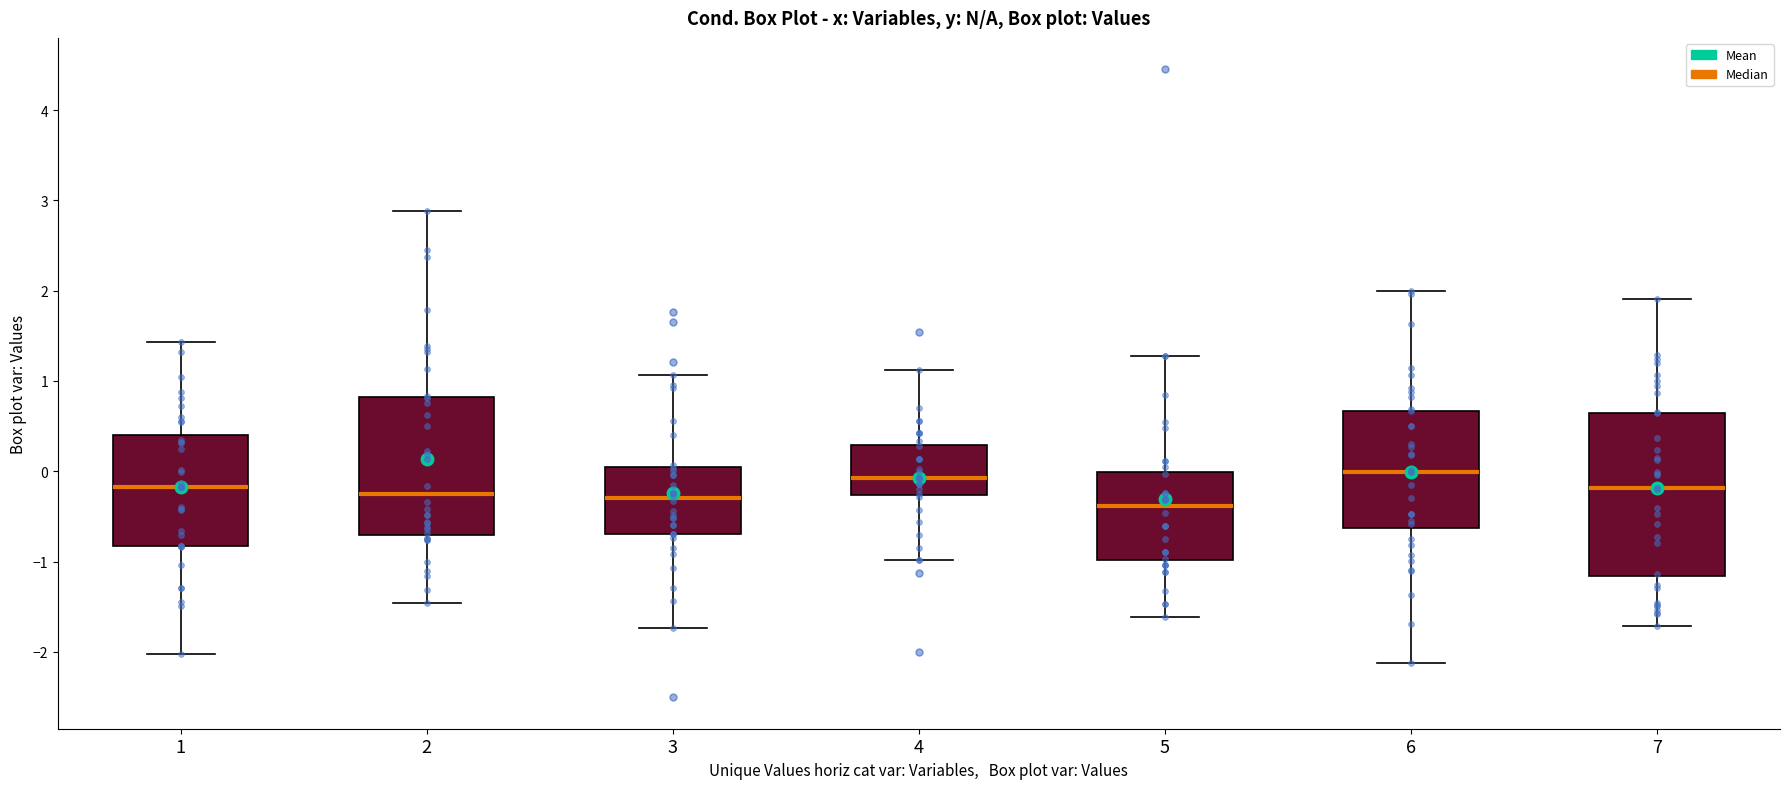

Where does the lower whisker of the box at x = 2 end on the y-axis? The values are not printed on the chart, so give them approximately, as read against the axis.

-1.5